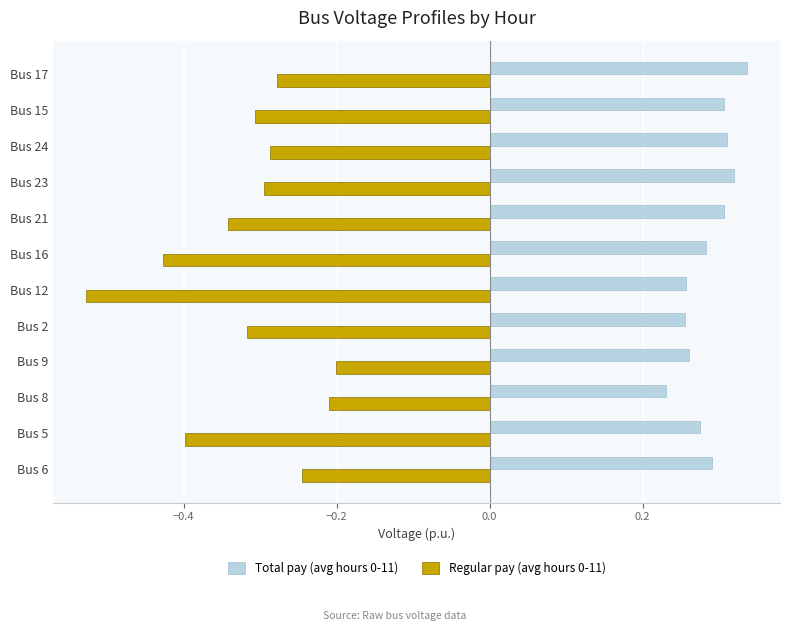

The value of Total pay (avg hours 0-11) at Bus 8 is 0.1. True or false?

False